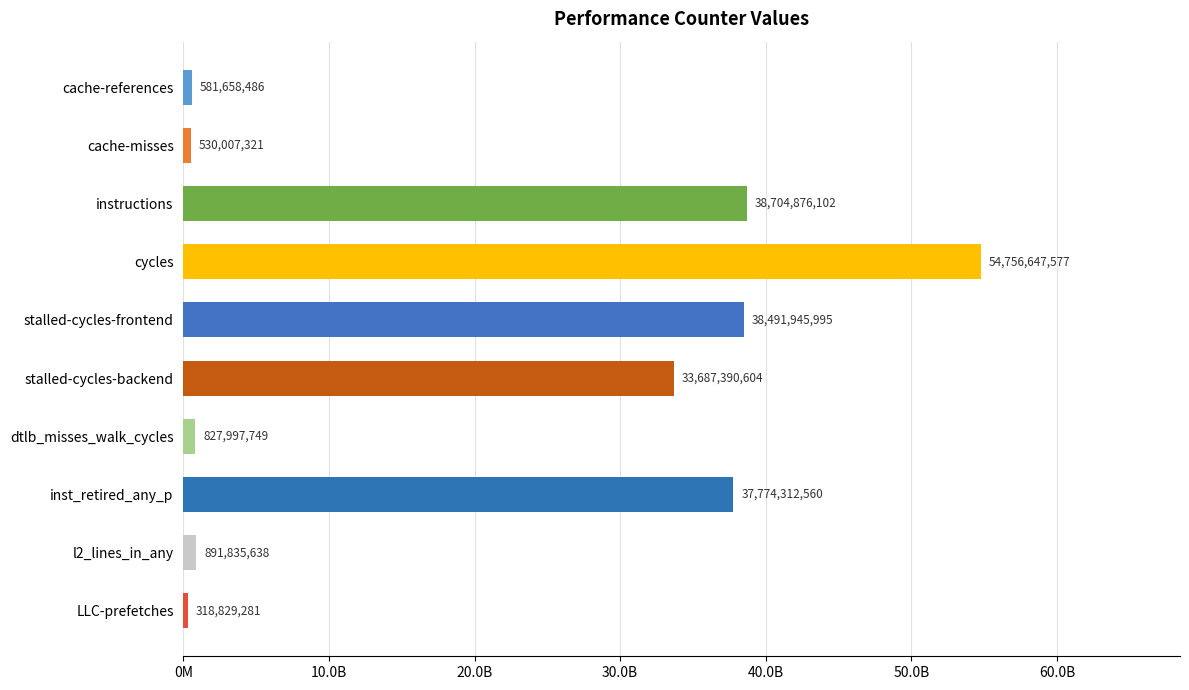

Does the chart contain any negative values?

No